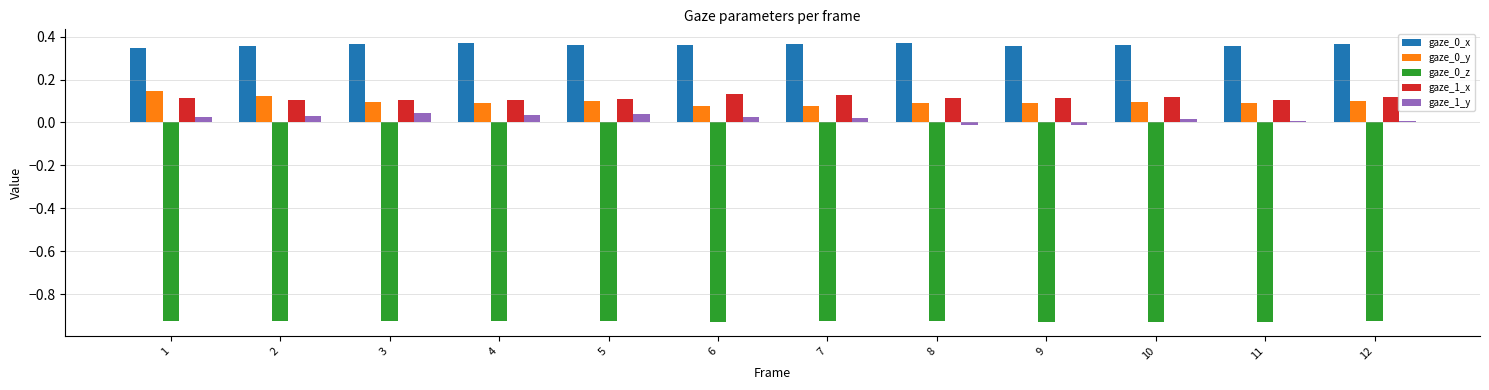

What is the difference between the highest and lowest values at 5?

1.3